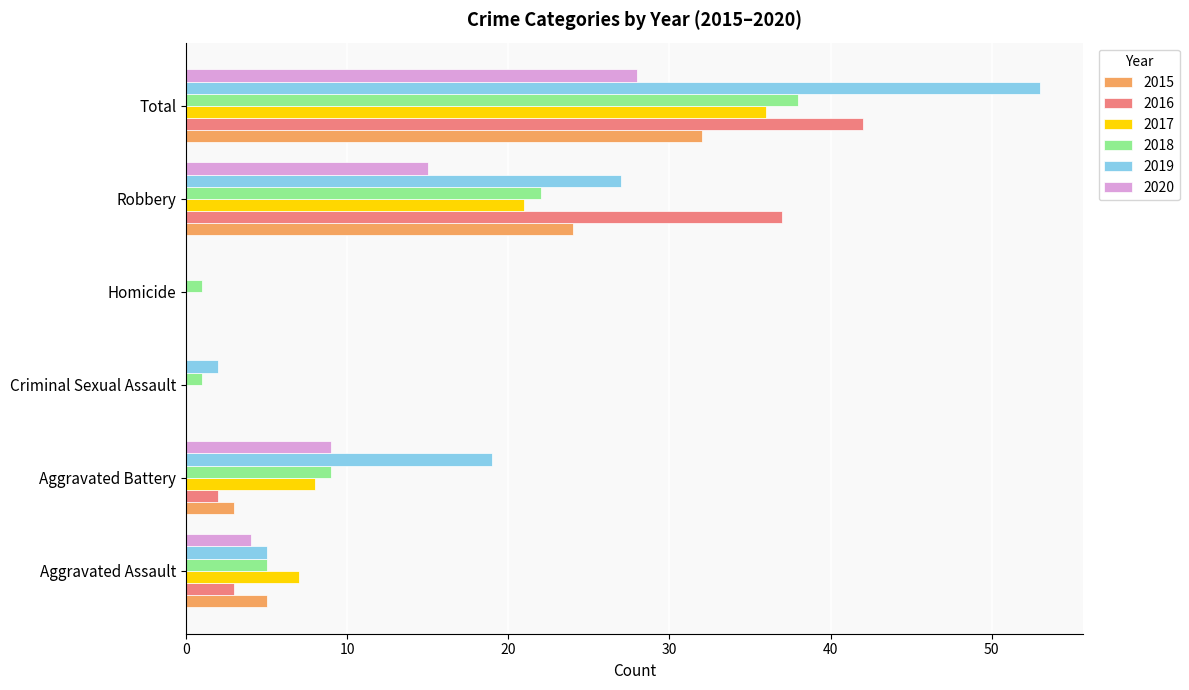

At which category is the sum across all series the highest?

Total